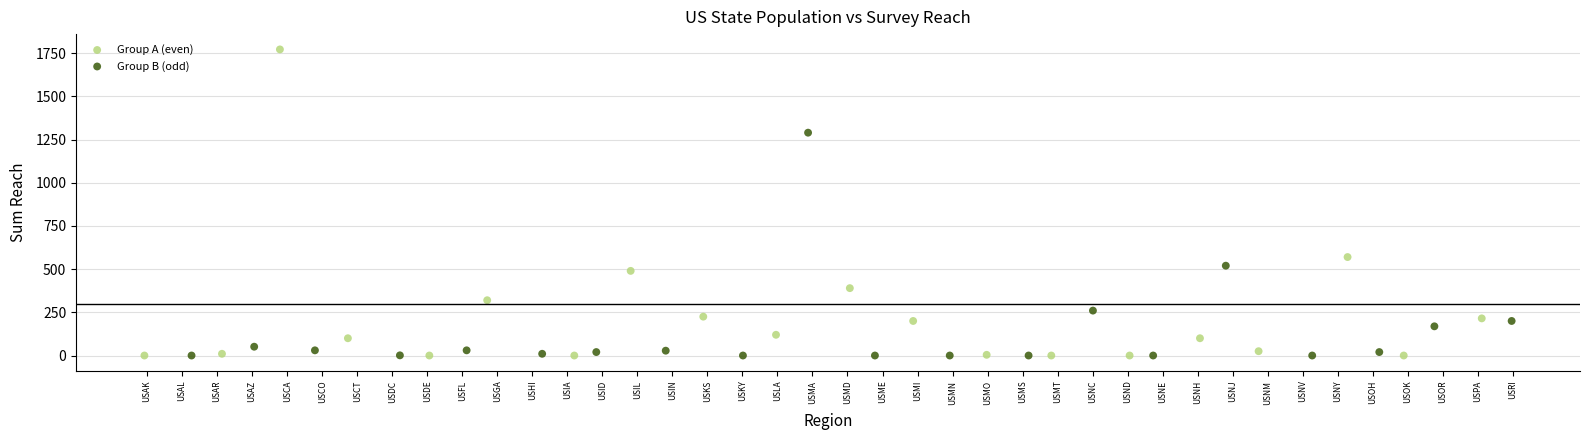

Which series has the largest Y range (max minus min)?

Group A (even)